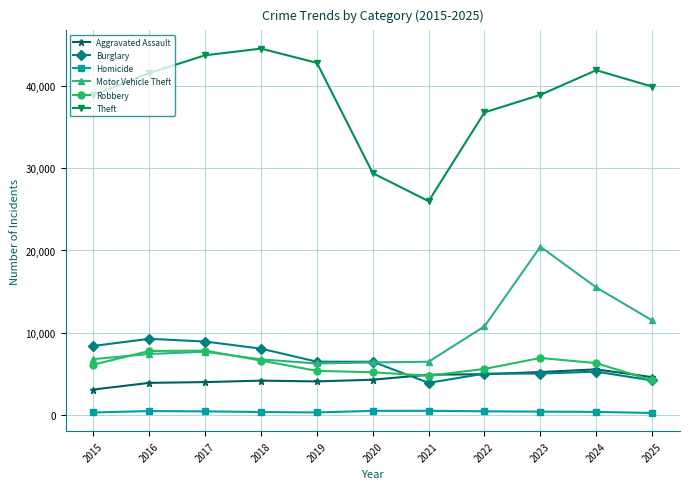

How many lines are shown in the chart?

6